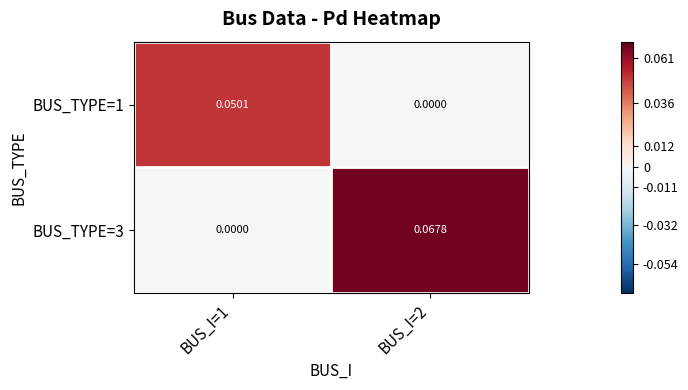

Is the value of BUS_TYPE=1 at BUS_I=2 greater than the value of BUS_TYPE=3 at BUS_I=2?

No